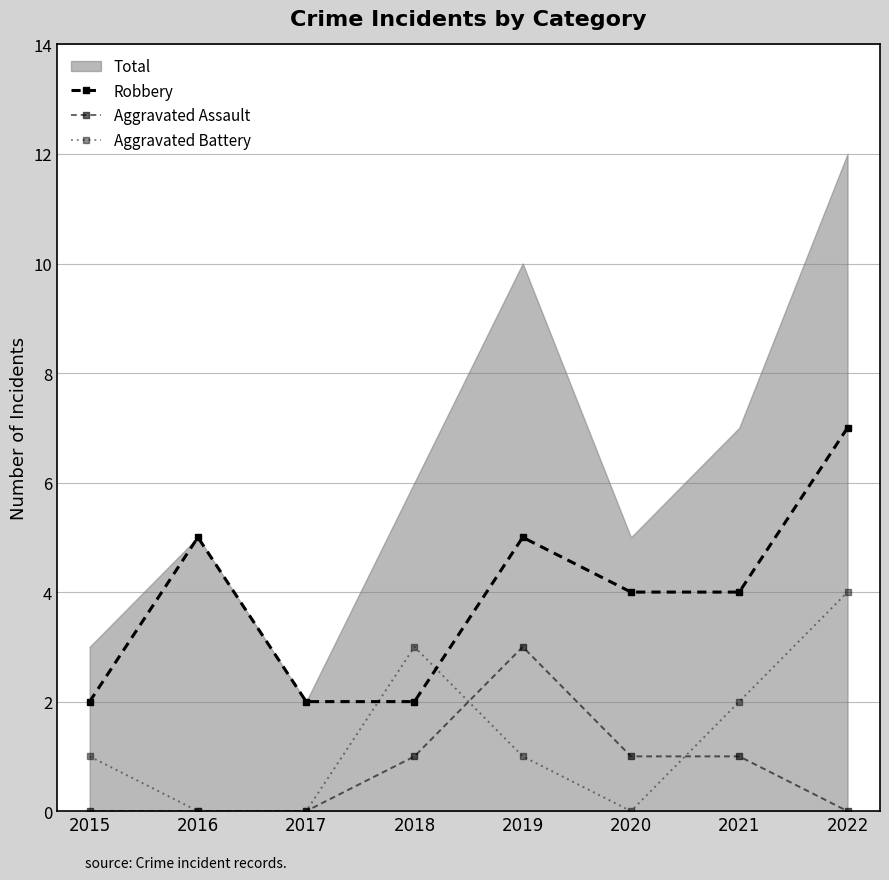

Which series has the widest spread of values?

Robbery